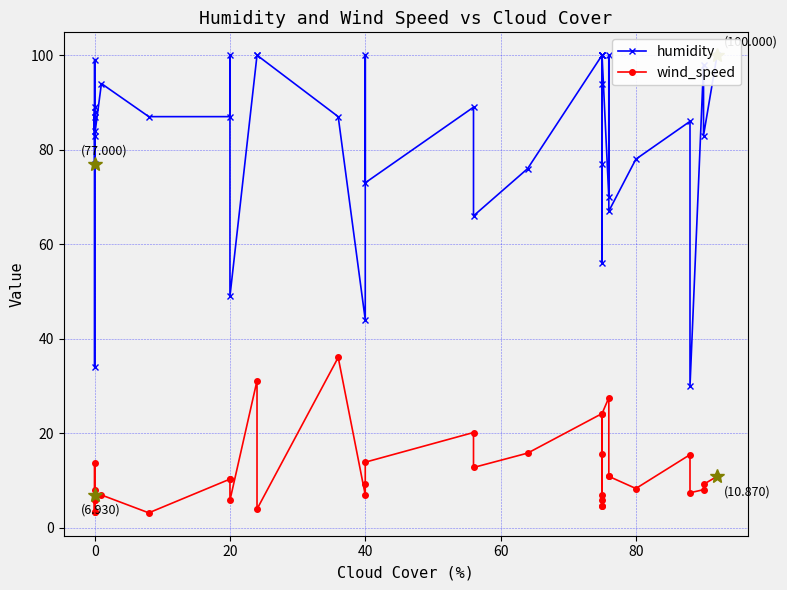

How many interior local valleys does the humidity series have?

13